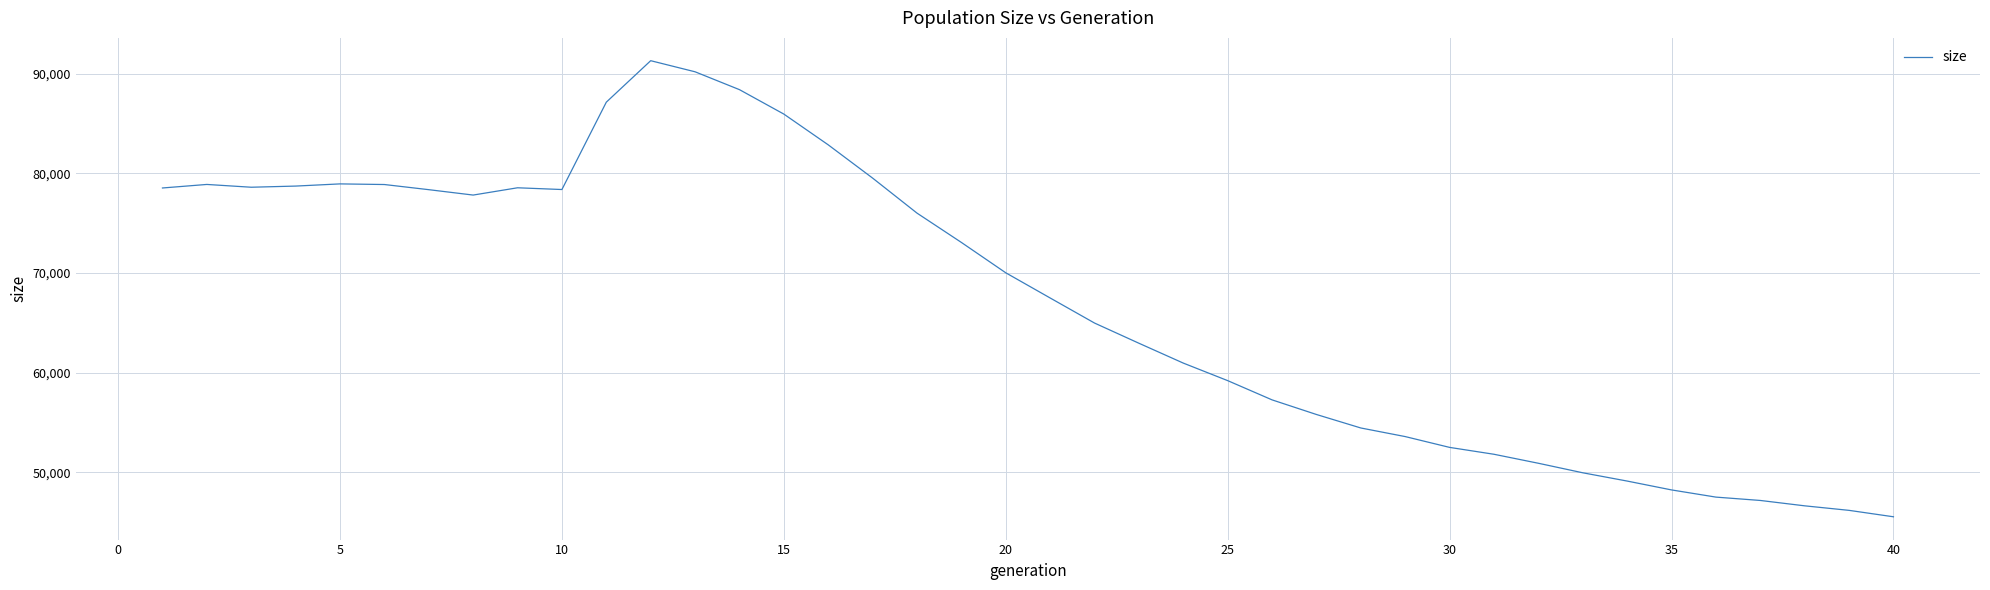

What is the smallest value displayed?

45544